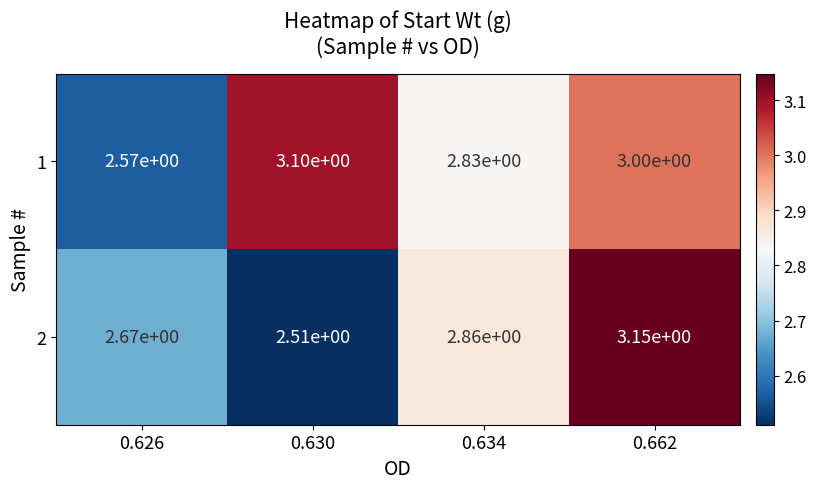

Between 0.626 and 0.634, which series saw the biggest shift?

1